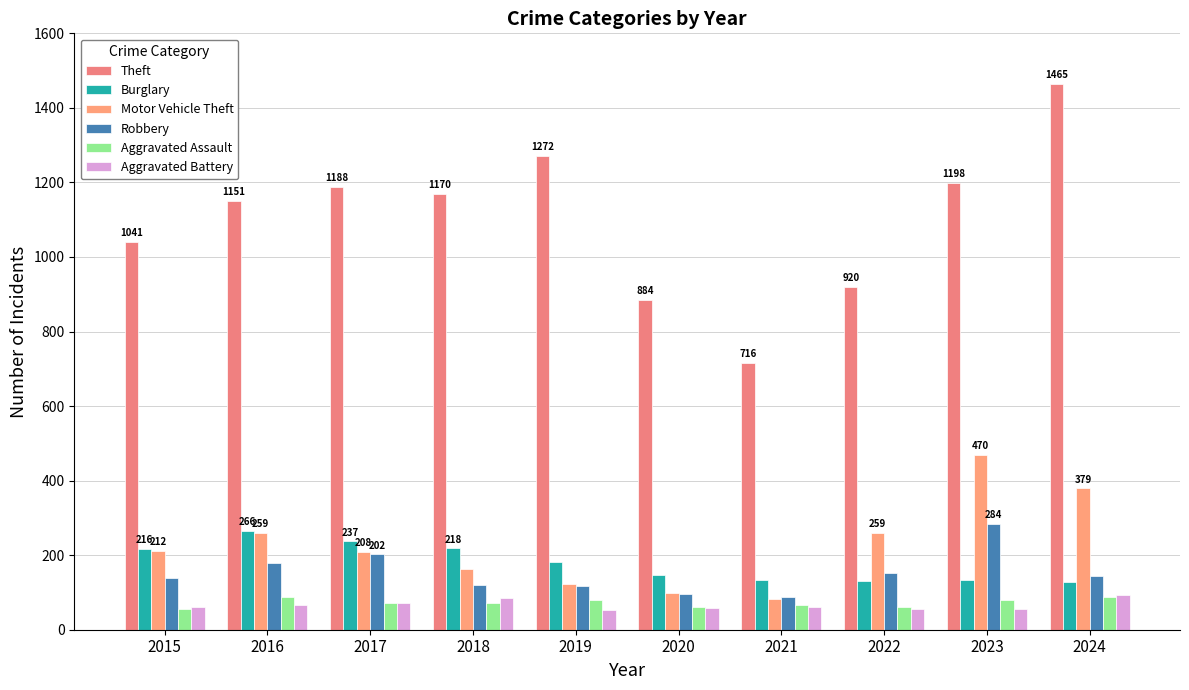

Which category has the lowest value across all series?

2019